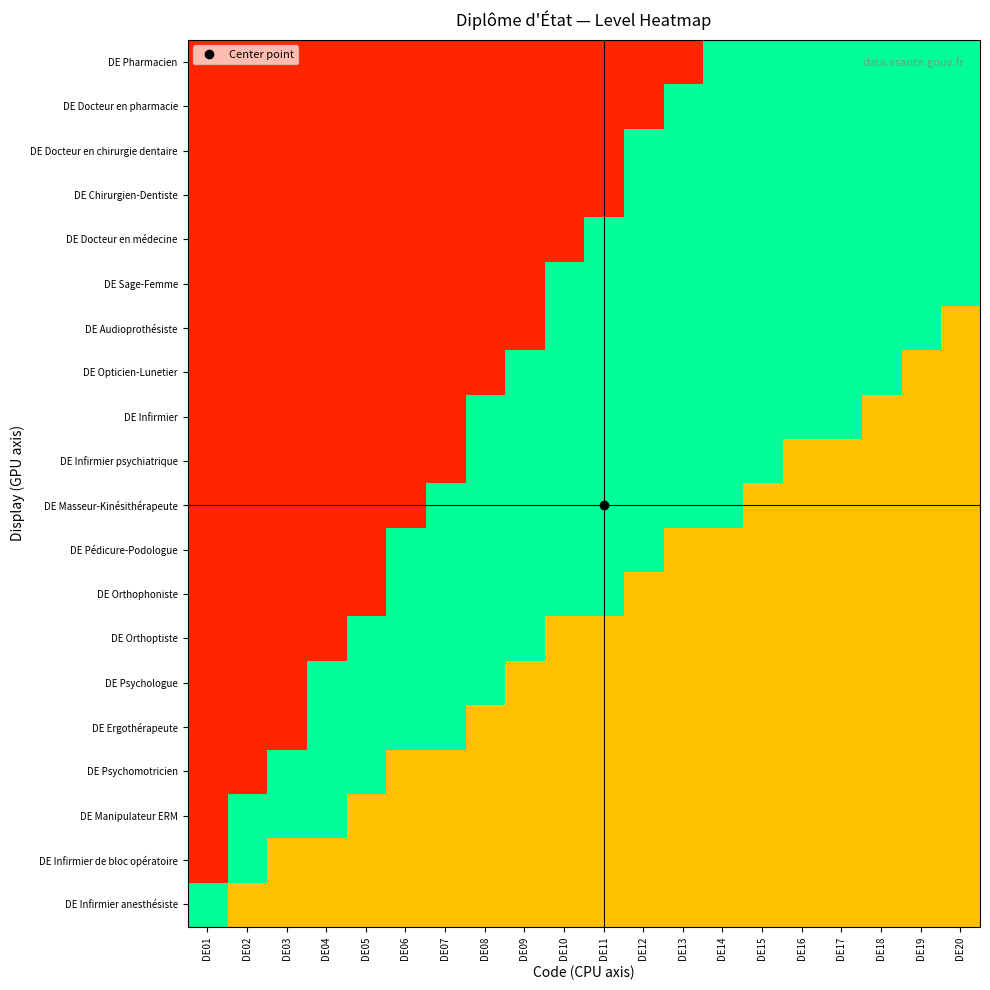

Count the number of data series in this chart.

20